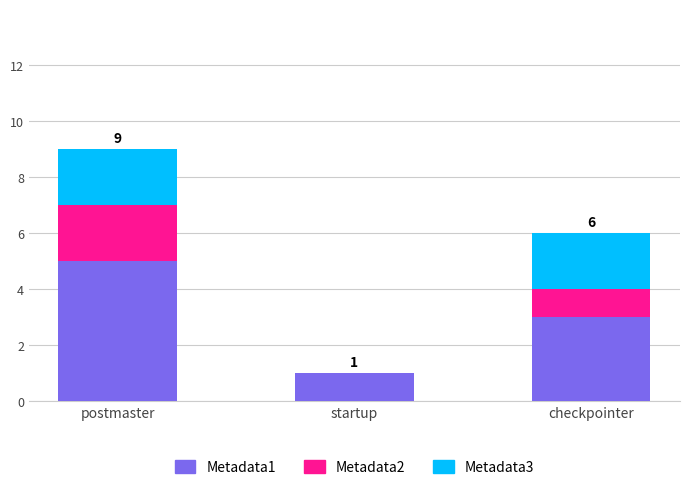

How many distinct data groups are displayed?

3